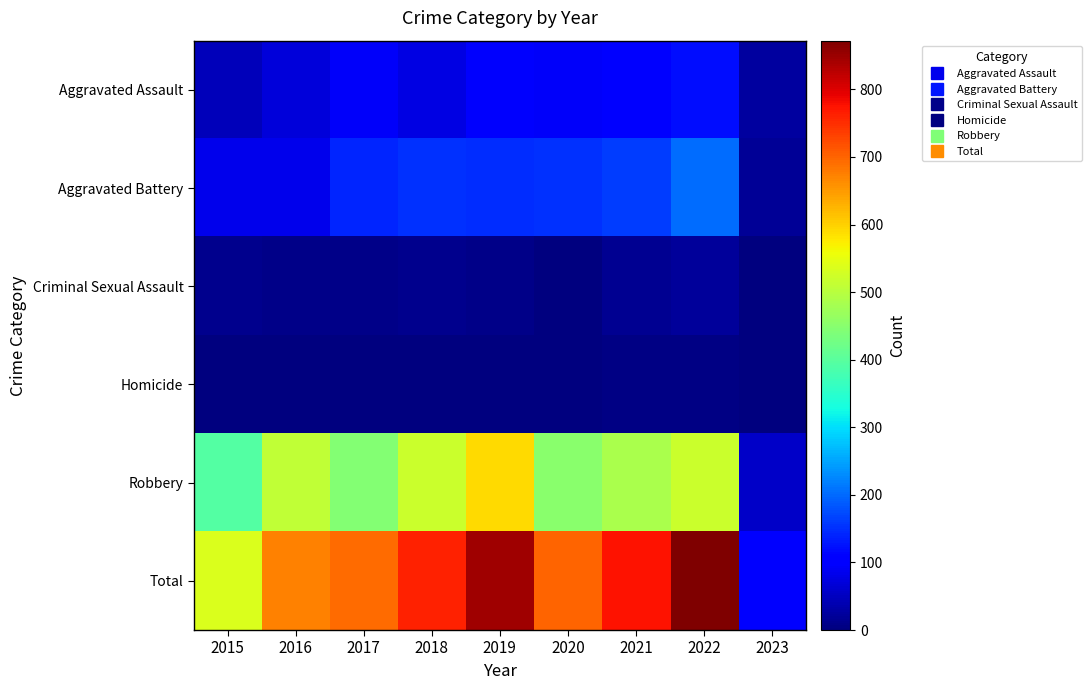

What is the greatest value displayed?

872